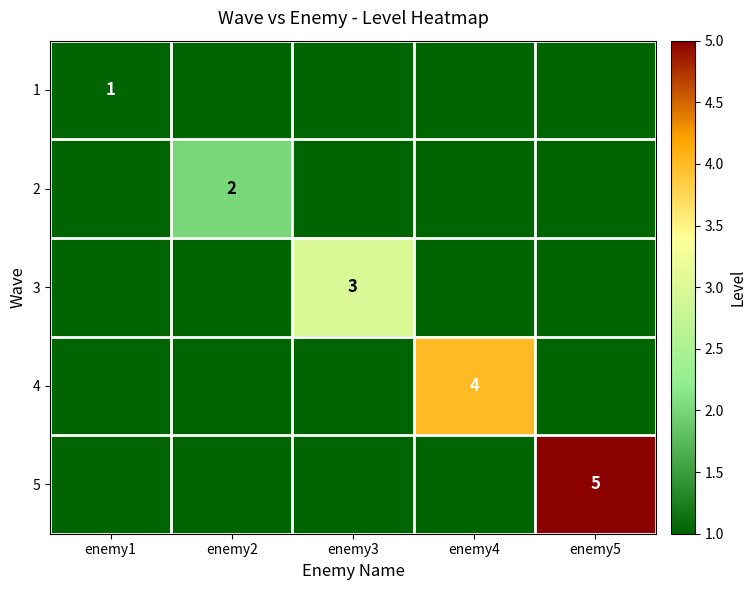

The value of 1 at enemy1 is 1. True or false?

True